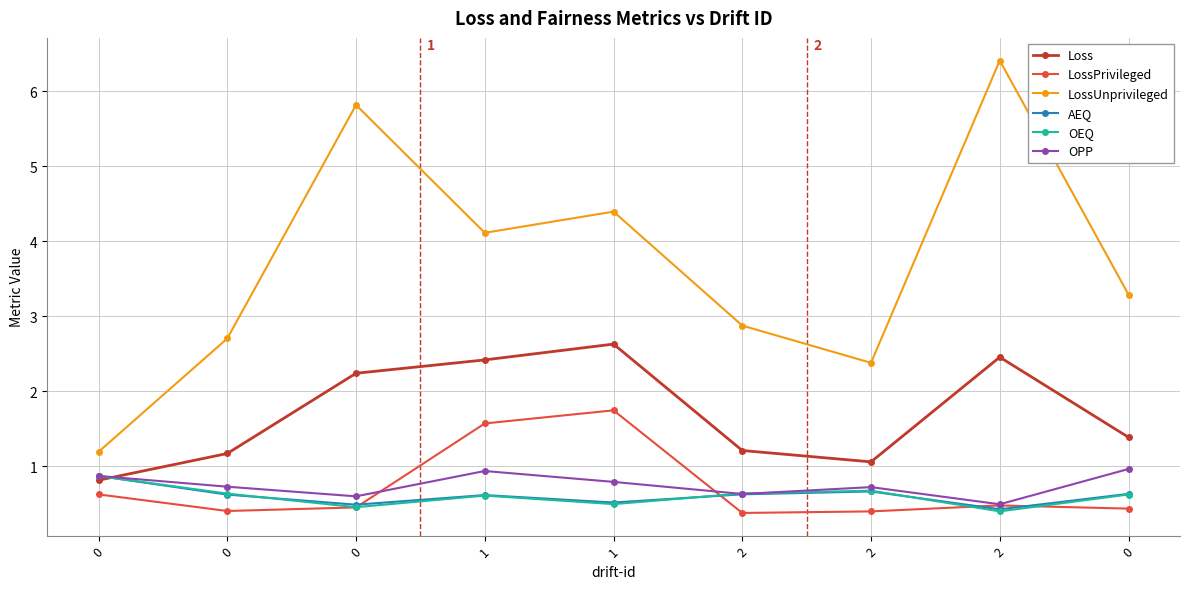

True or false: Loss has a value of 2.5 at 2.

True